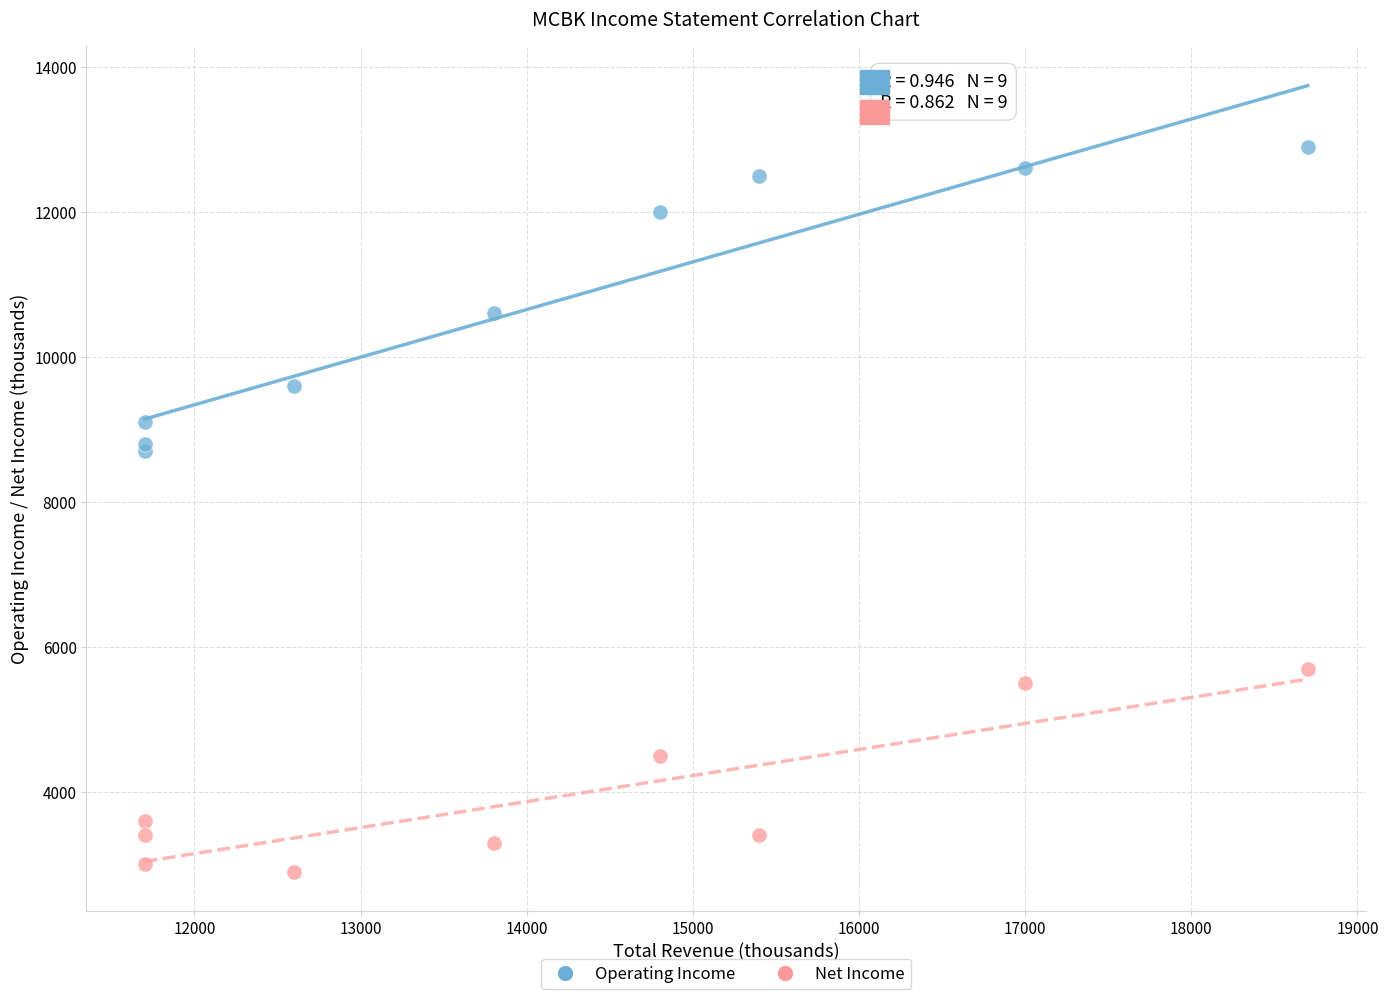

Which series contains the highest Y value?

Operating Income